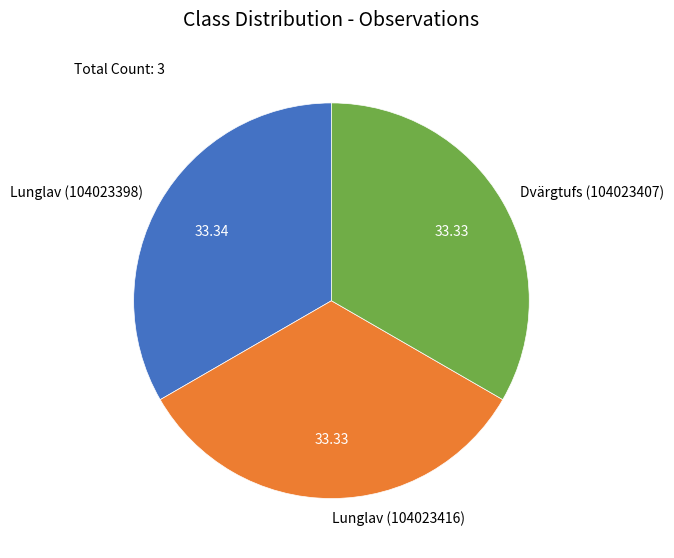

How many segments does this pie chart have?

3